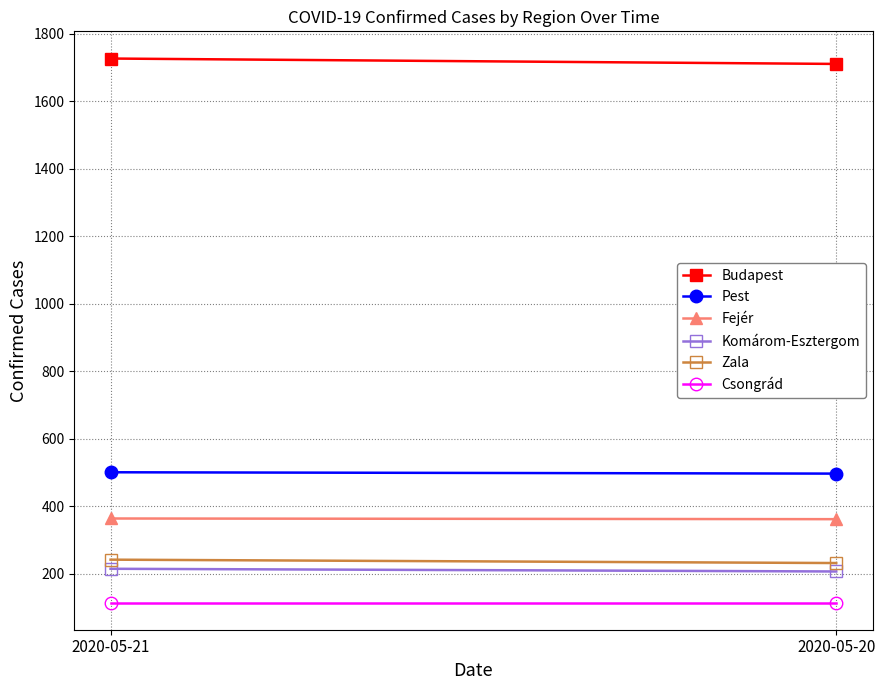

Reading left to right, list all the values displayed in this chart.

Budapest: 2020-05-21=1726	2020-05-20=1710
Pest: 2020-05-21=500	2020-05-20=496
Fejér: 2020-05-21=363	2020-05-20=361
Komárom-Esztergom: 2020-05-21=214	2020-05-20=206
Zala: 2020-05-21=241	2020-05-20=231
Csongrád: 2020-05-21=114	2020-05-20=114